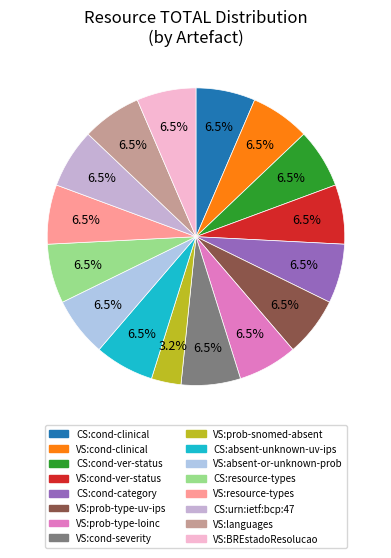

What is the largest slice in the pie chart?

CodeSystem (condition-clinical)